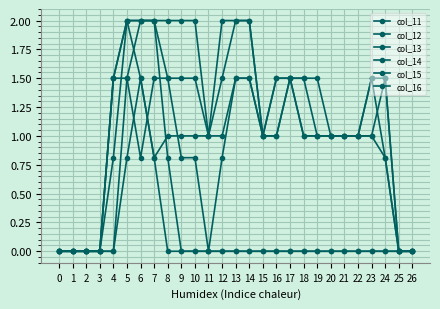

How many lines are shown in the chart?

6